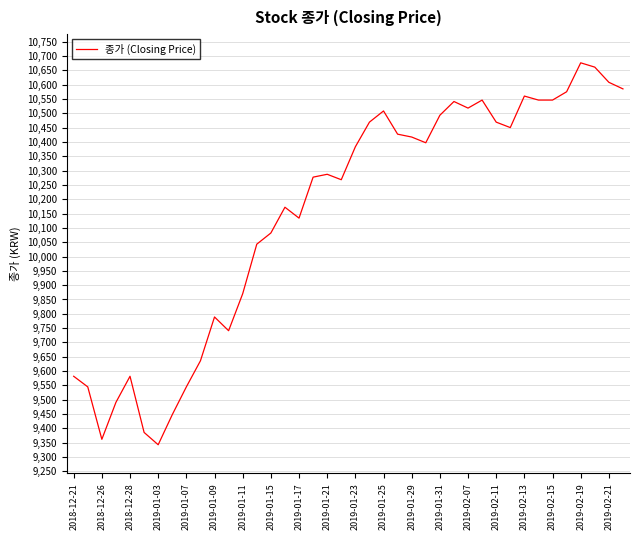

What is the maximum value shown in the chart?

10676